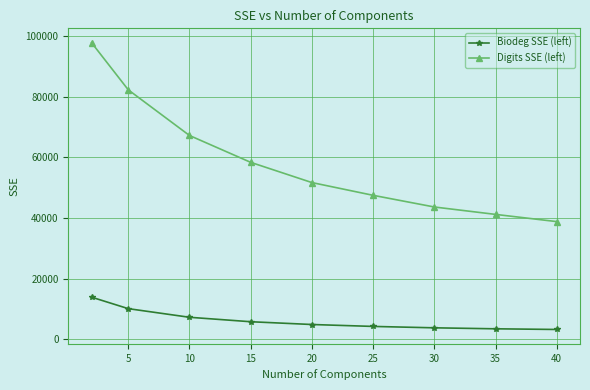

What is the minimum value shown in the chart?

3228.8